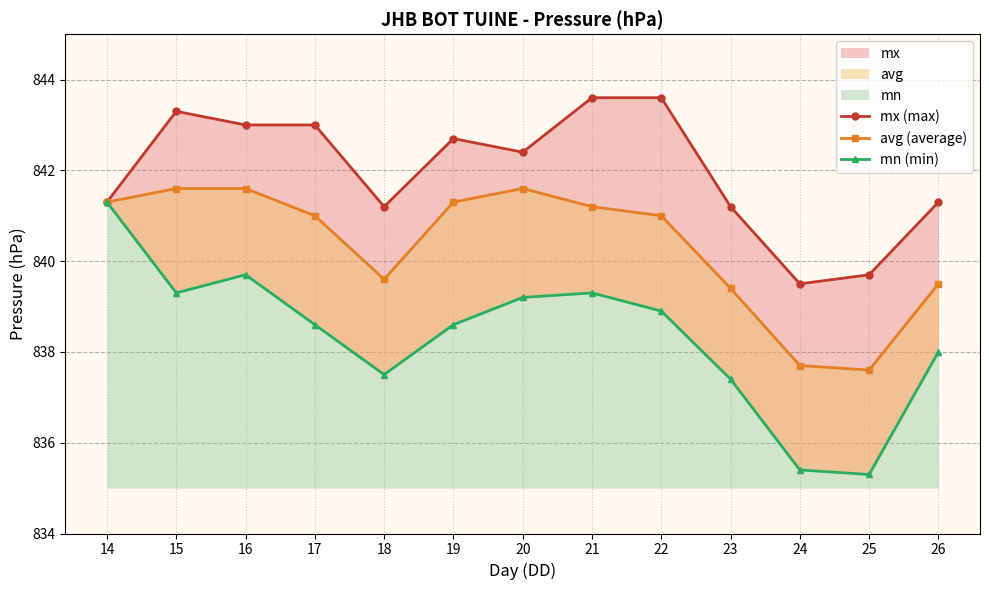

Reading left to right, extract all data points from this chart.

mx (max): 841.3	843.3	843.0	843.0	841.2	842.7	842.4	843.6	843.6	841.2	839.5	839.7	841.3
avg (average): 841.3	841.6	841.6	841.0	839.6	841.3	841.6	841.2	841.0	839.4	837.7	837.6	839.5
mn (min): 841.3	839.3	839.7	838.6	837.5	838.6	839.2	839.3	838.9	837.4	835.4	835.3	838.0